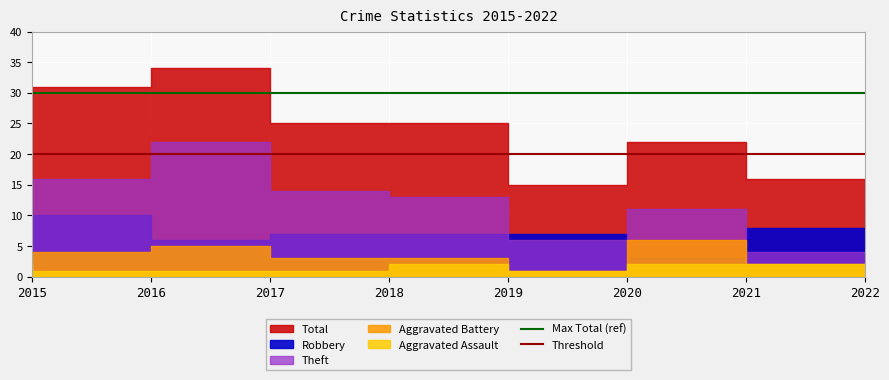

At which label does Max Total (ref) reach its minimum?

2015